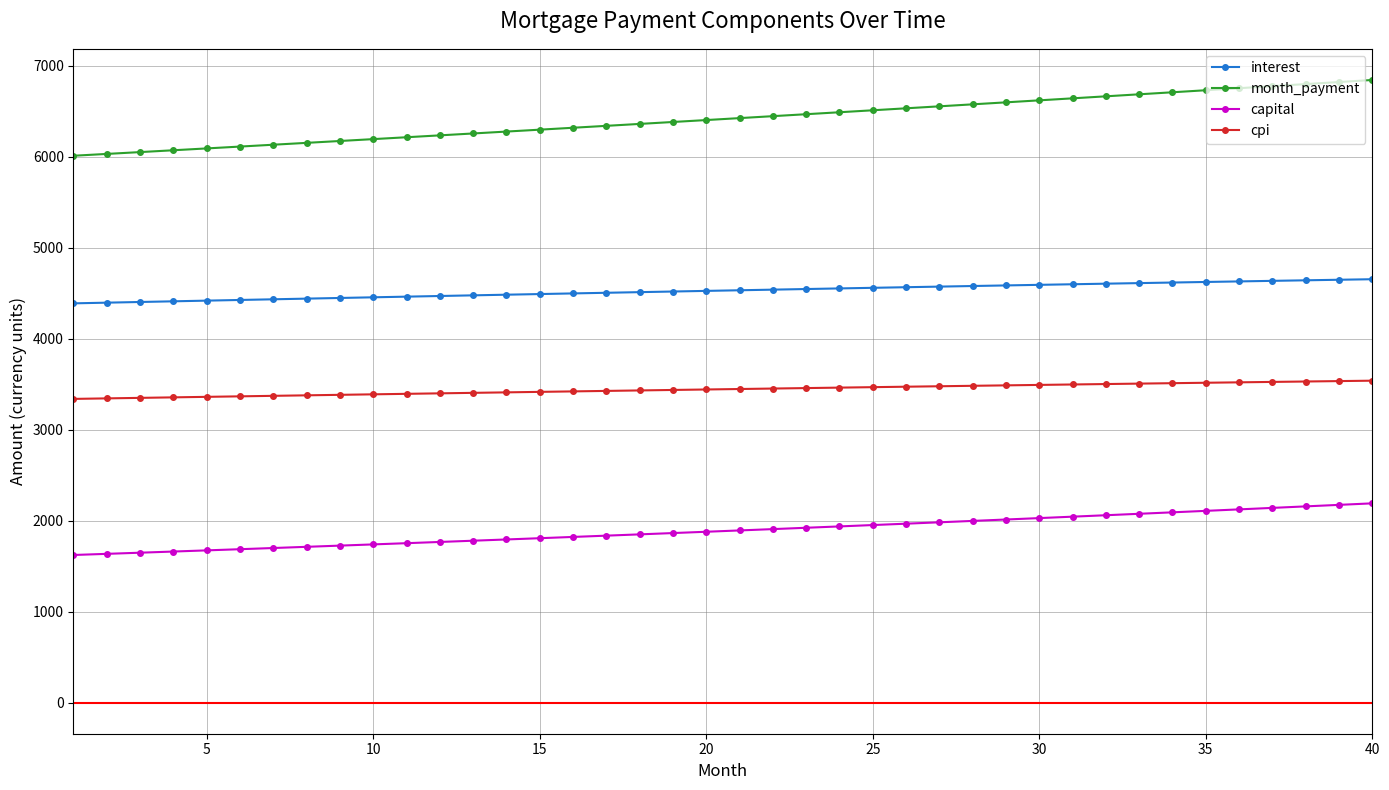

Which series has the largest range (max minus min)?

month_payment